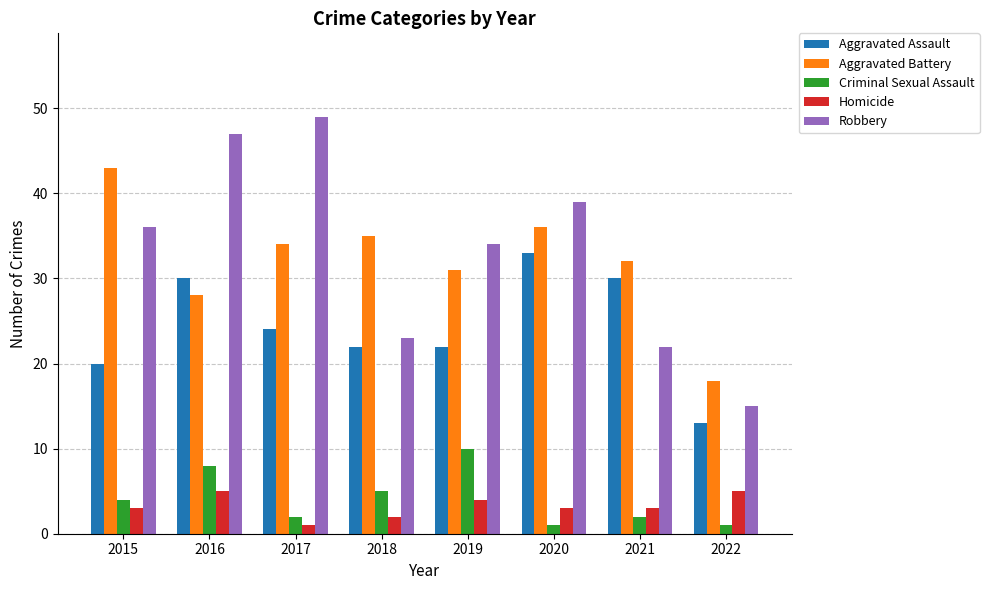

How many groups of bars are there?

8